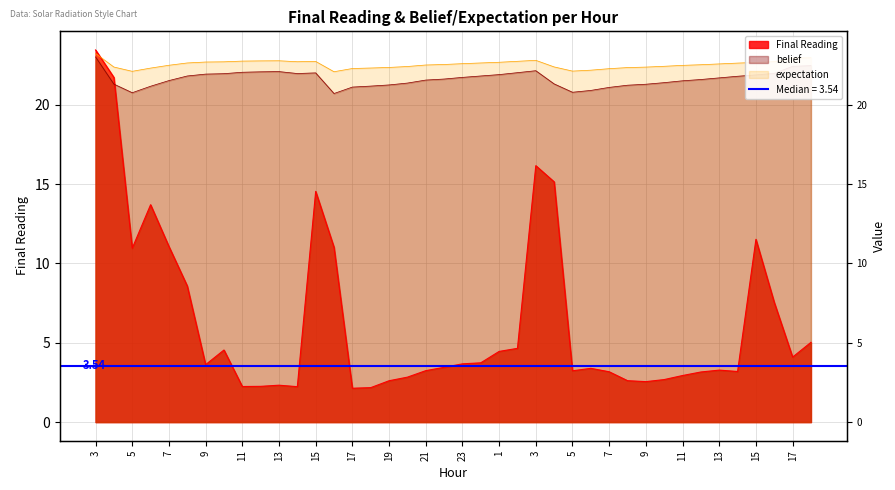

Where do Final Reading and belief first cross each other?

4 and 5